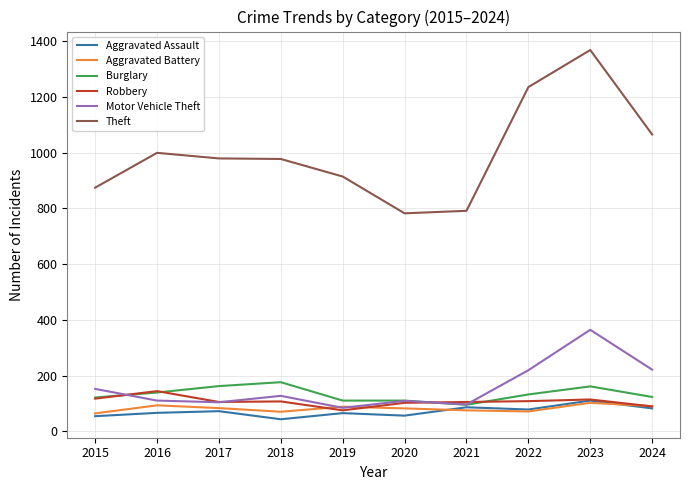

True or false: Robbery and Theft intersect in this chart.

False